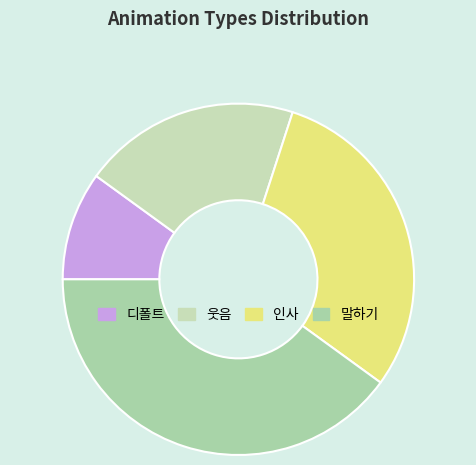

How many slices are in this pie chart?

4